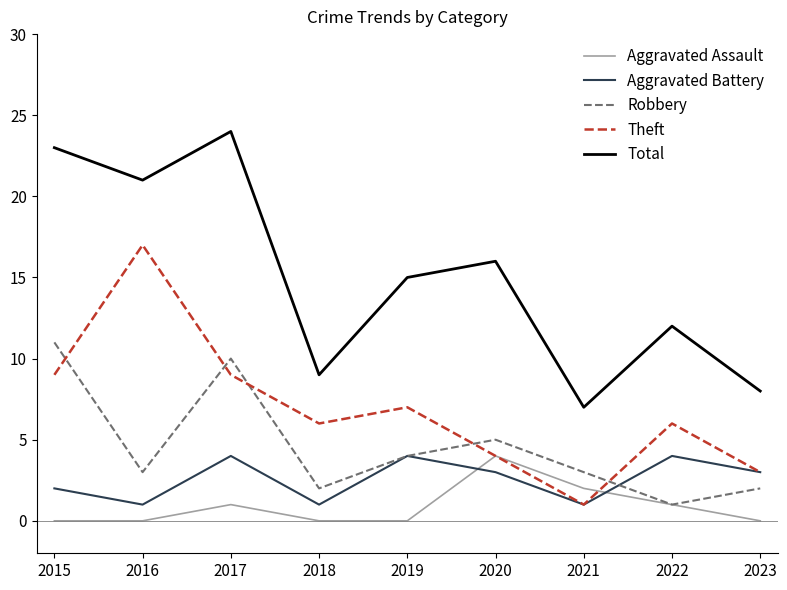

At which category does Aggravated Assault reach its first local peak?

2017